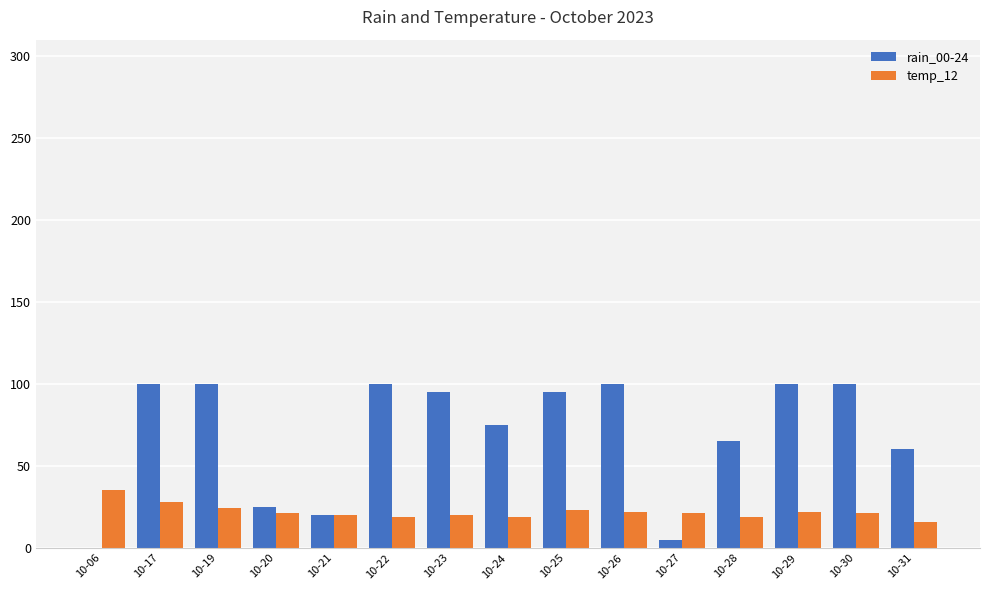

Which series has the widest spread of values?

rain_00-24